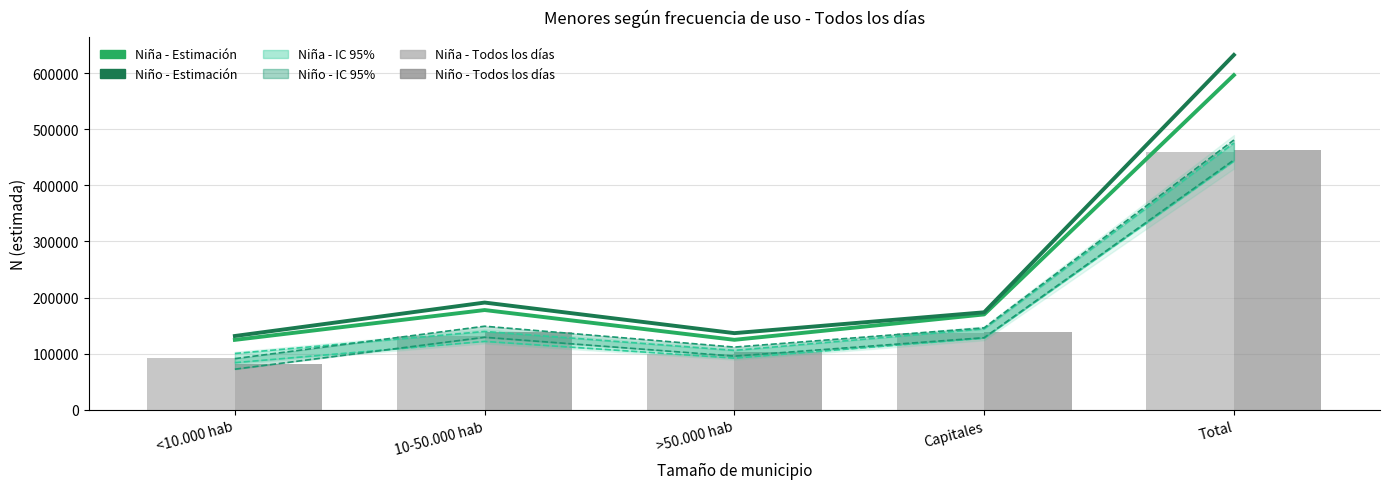

The Niña N(lím sup IC) series shows 475474 at Total. True or false?

True